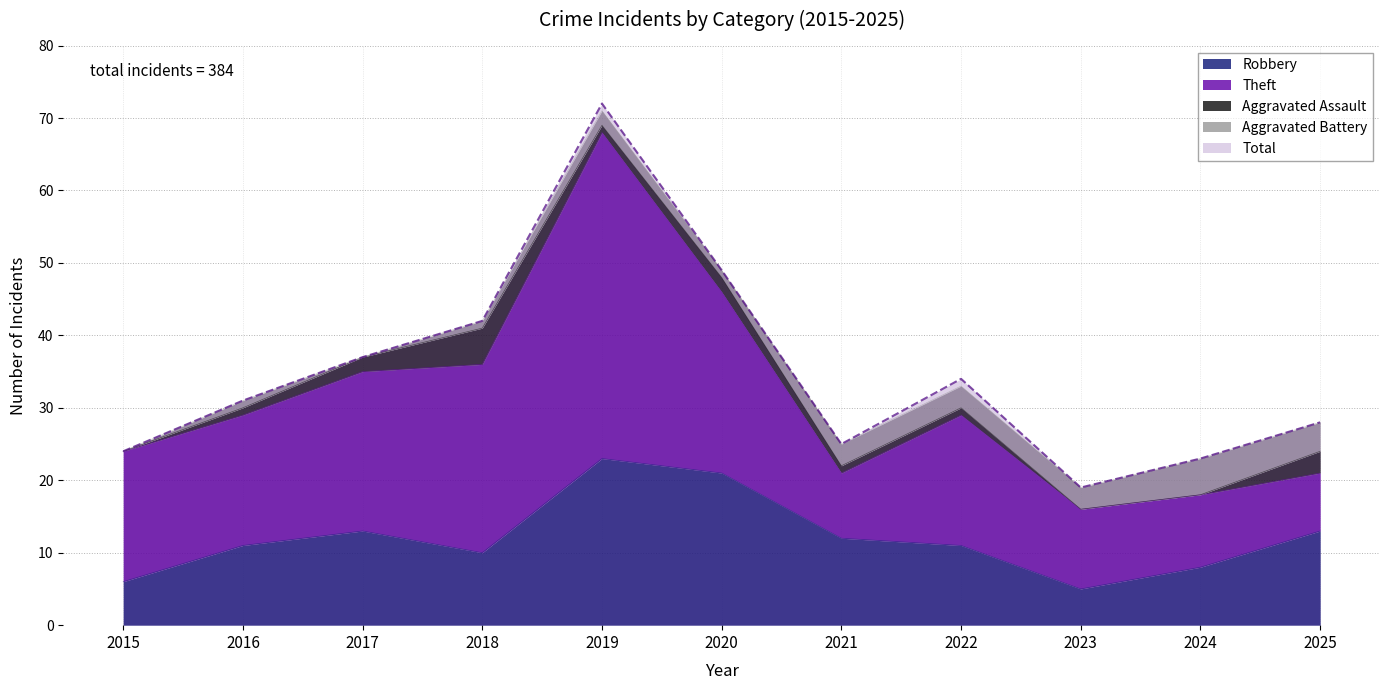

What are all the series names shown in the legend?

Robbery, Theft, Aggravated Assault, Aggravated Battery, Total